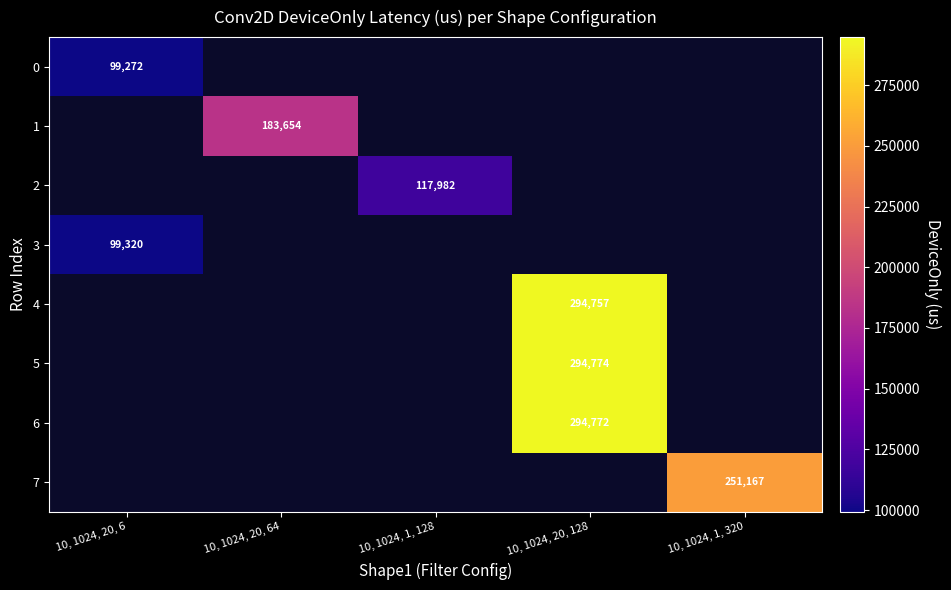

What is the maximum value for 3?

99320.4